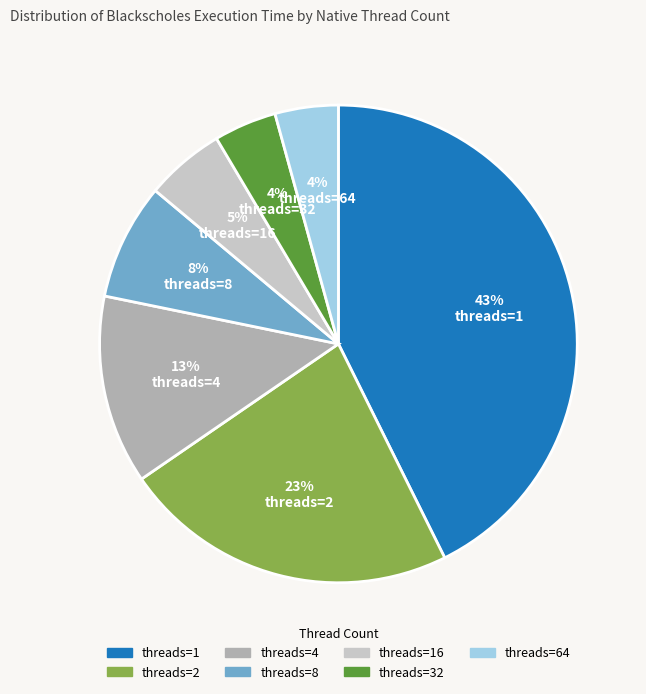

Is there a majority slice in this chart?

No